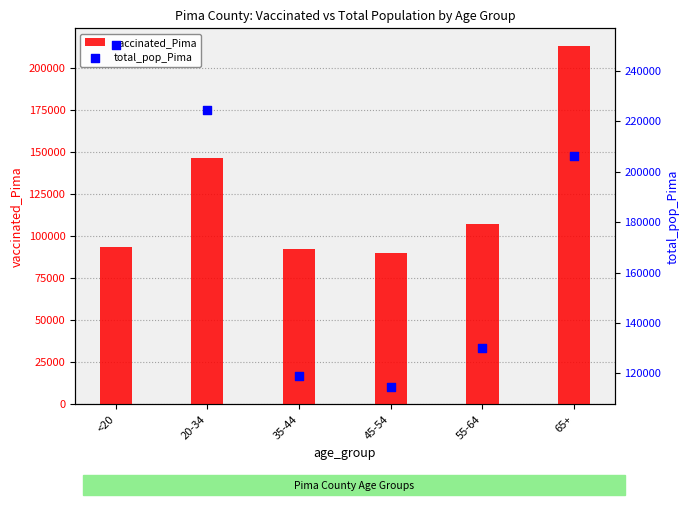

At which category is the sum across all series the highest?

65+